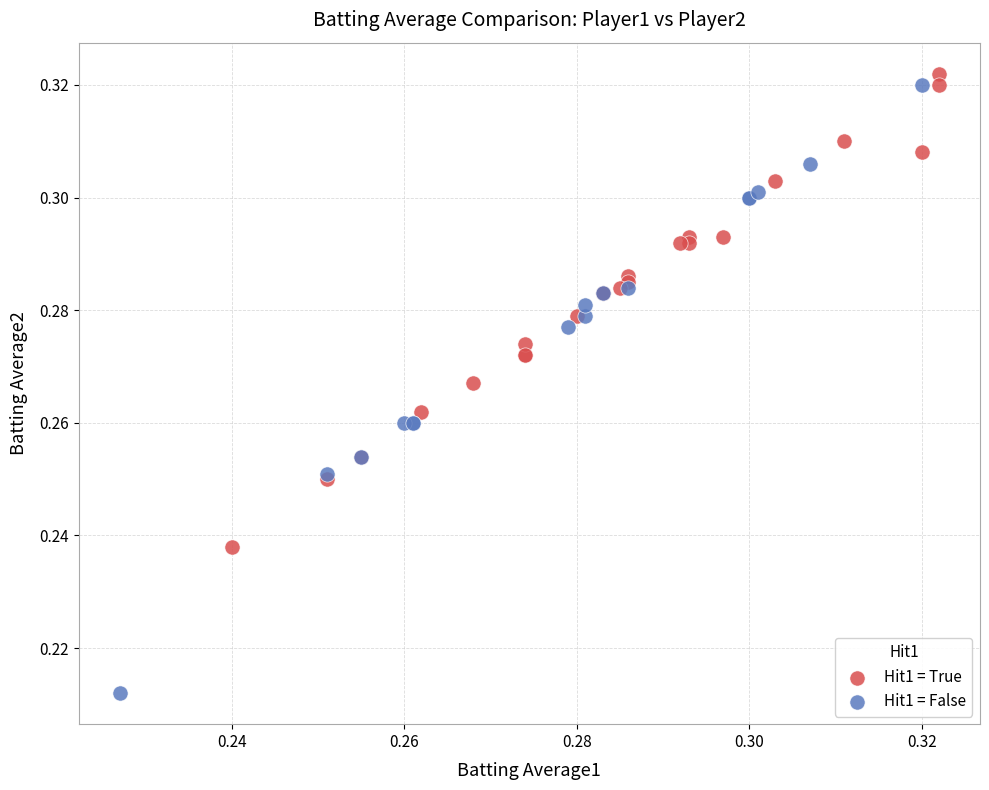

Which series contains the lowest Y value?

Hit1 = False